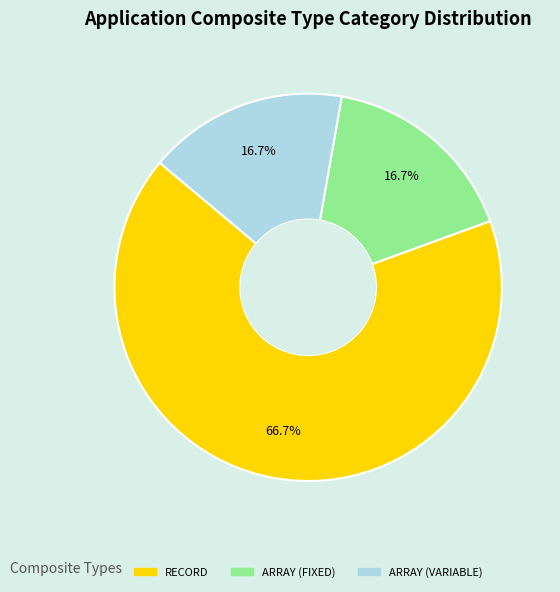

Is it true that ARRAY (FIXED) is 17% of the pie?

True